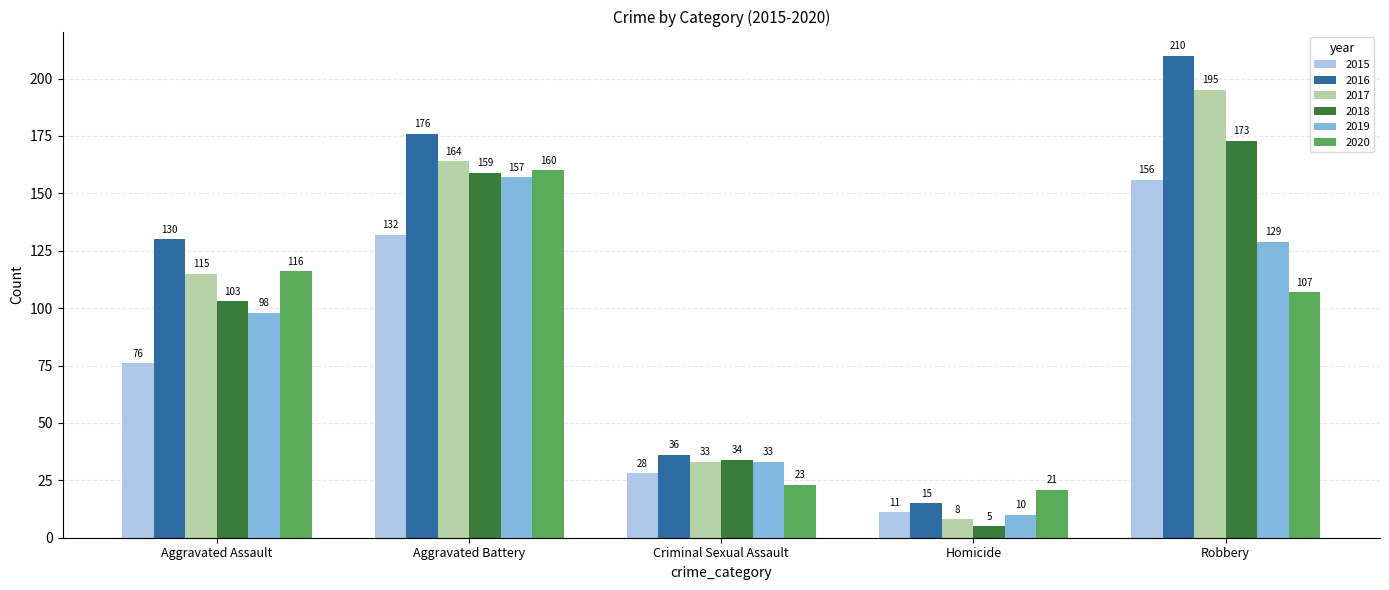

At which category is the sum across all series the highest?

Robbery